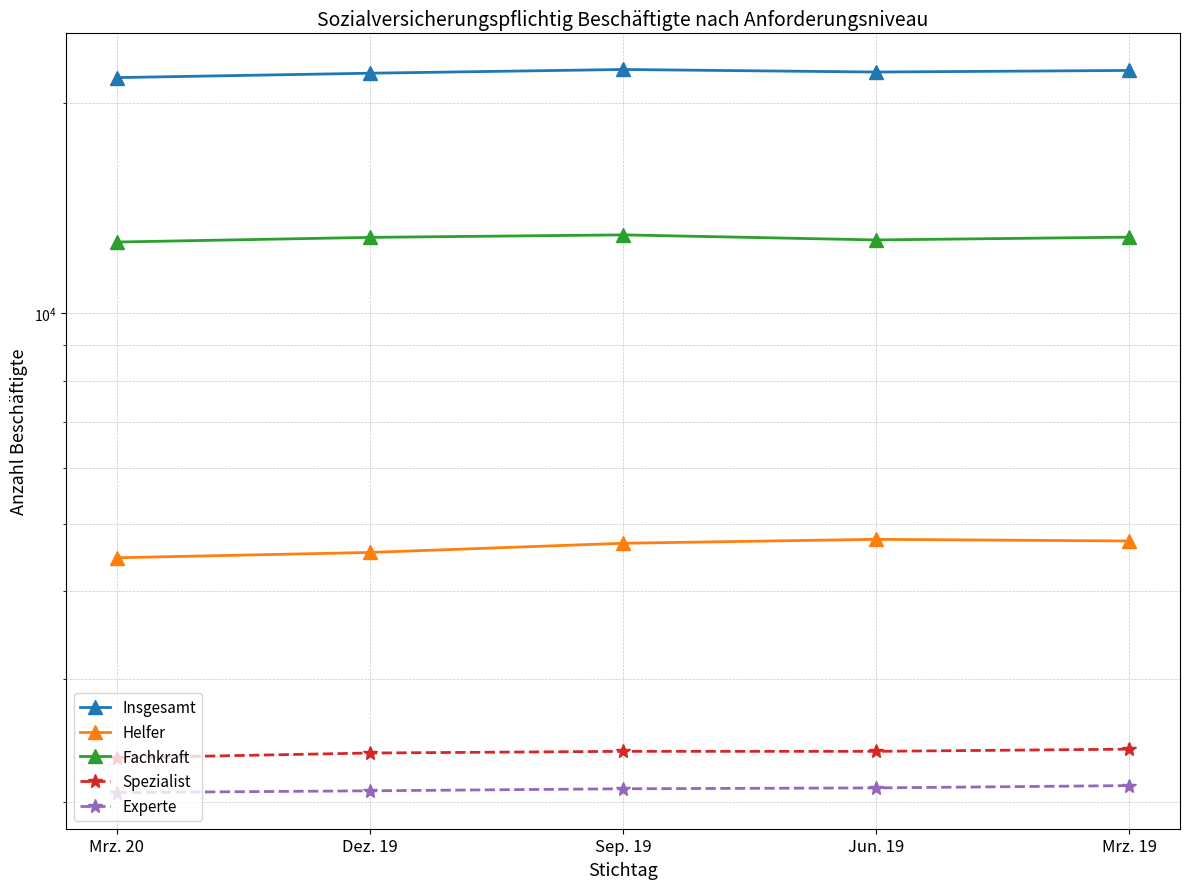

Where is the first local minimum for Fachkraft?

Jun. 19